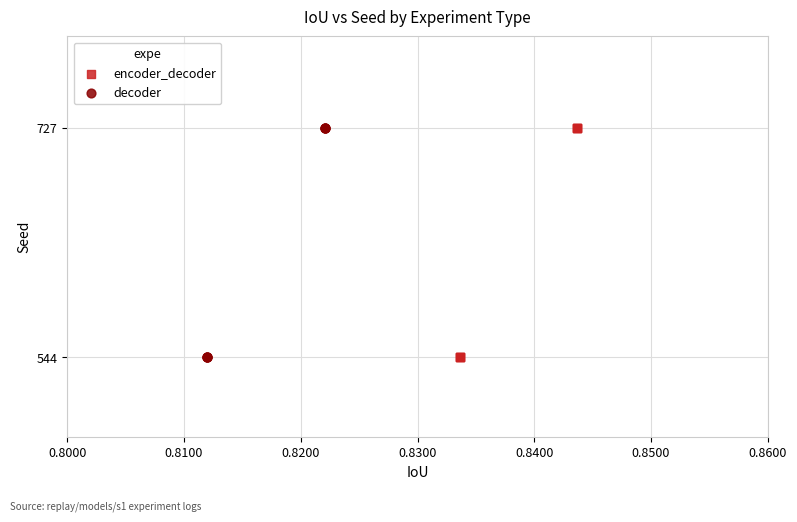

What are all the series names shown in the legend?

encoder_decoder, decoder